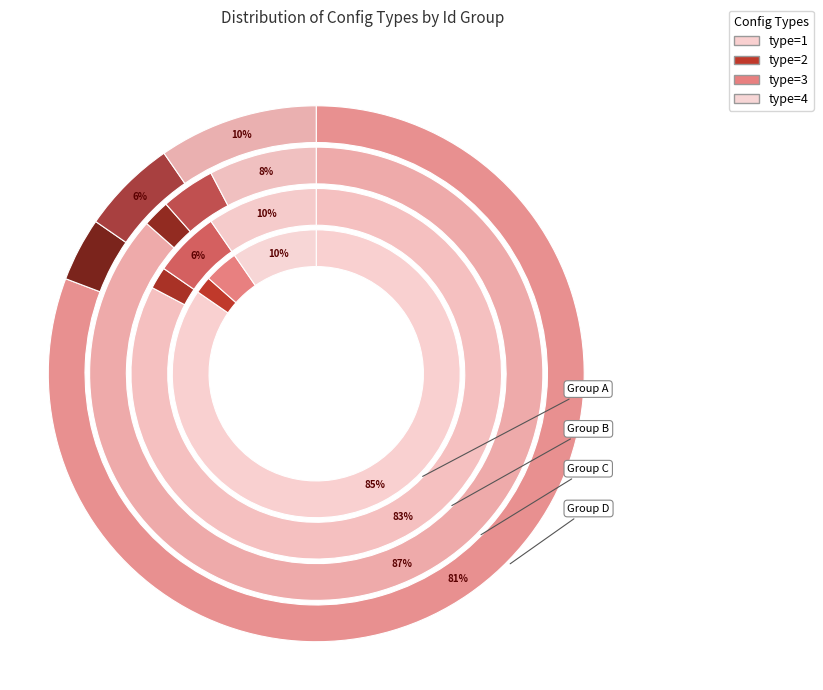

Is there any slice that represents more than half of the pie?

Yes